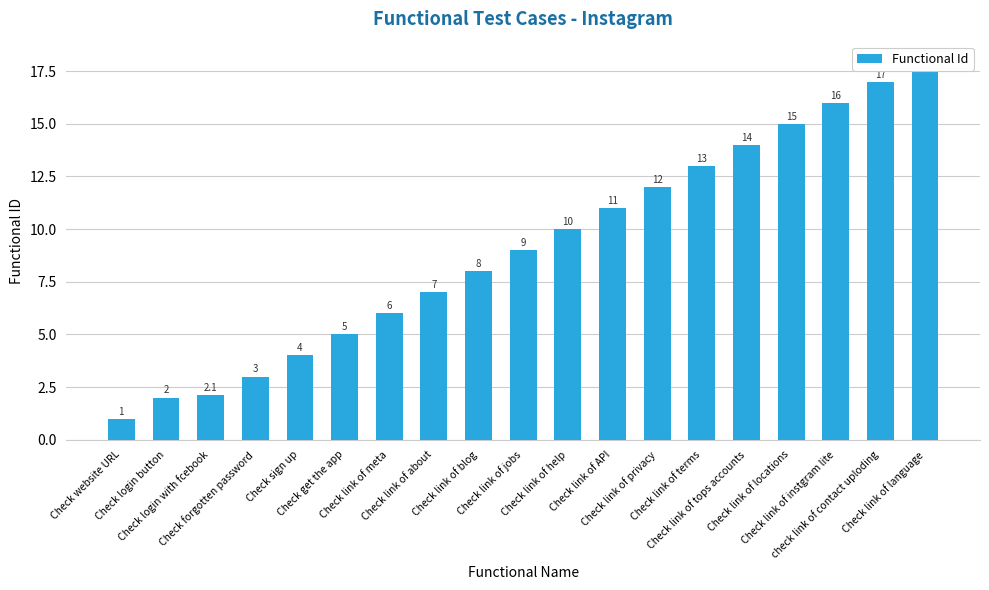

What is the change in value from Check forgotten password to Check link of API?

+8.0